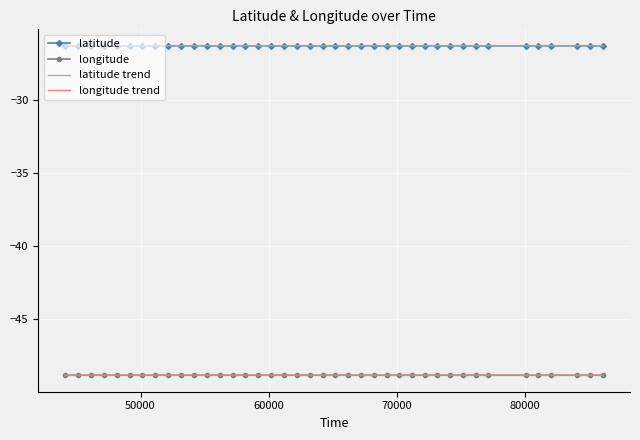

True or false: latitude and longitude cross at least once.

False